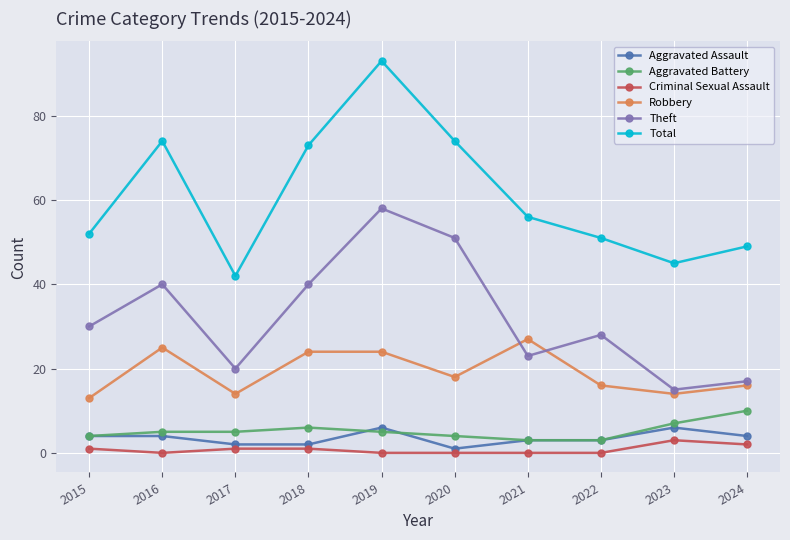

What is the difference between the highest and lowest values at 2023?

42